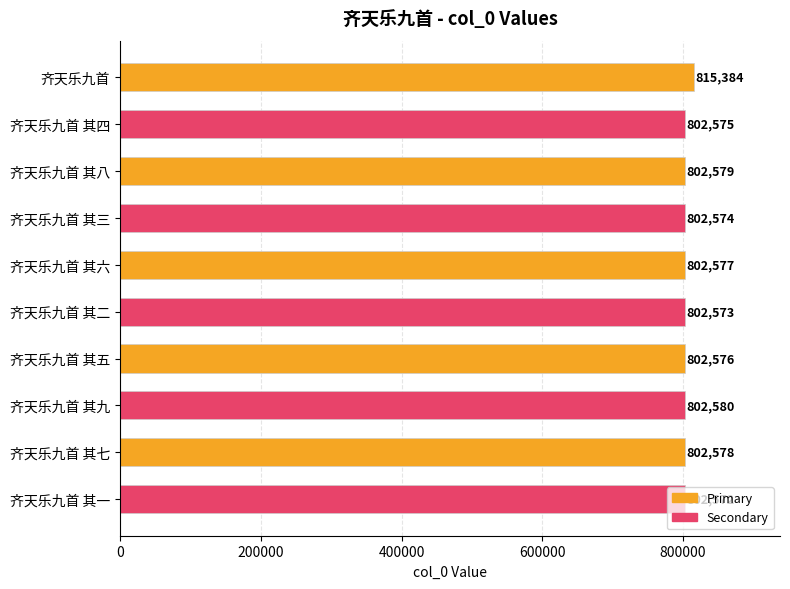

What is the ratio of the value at 齐天乐九首 其二 to the value at 齐天乐九首 其五?

1.0